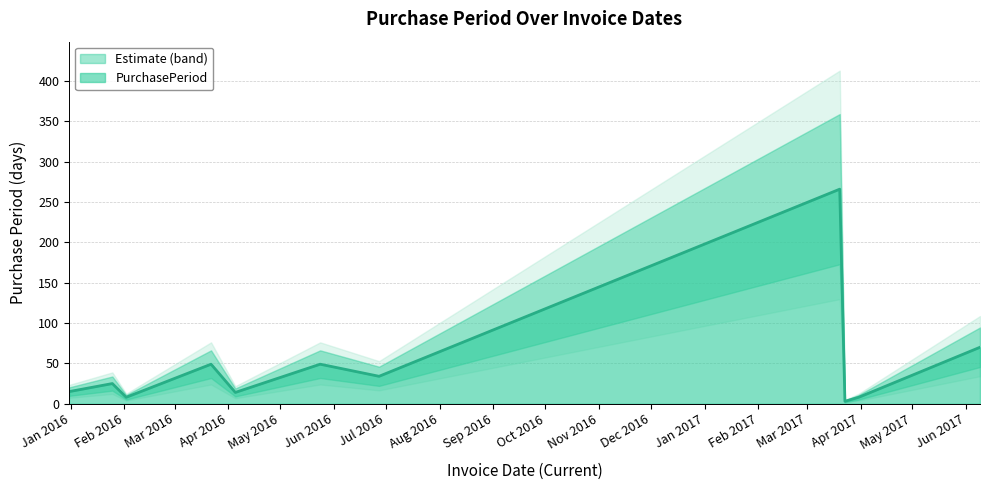

Which has a higher value, 2016-03-22 or 2017-03-31?

2016-03-22